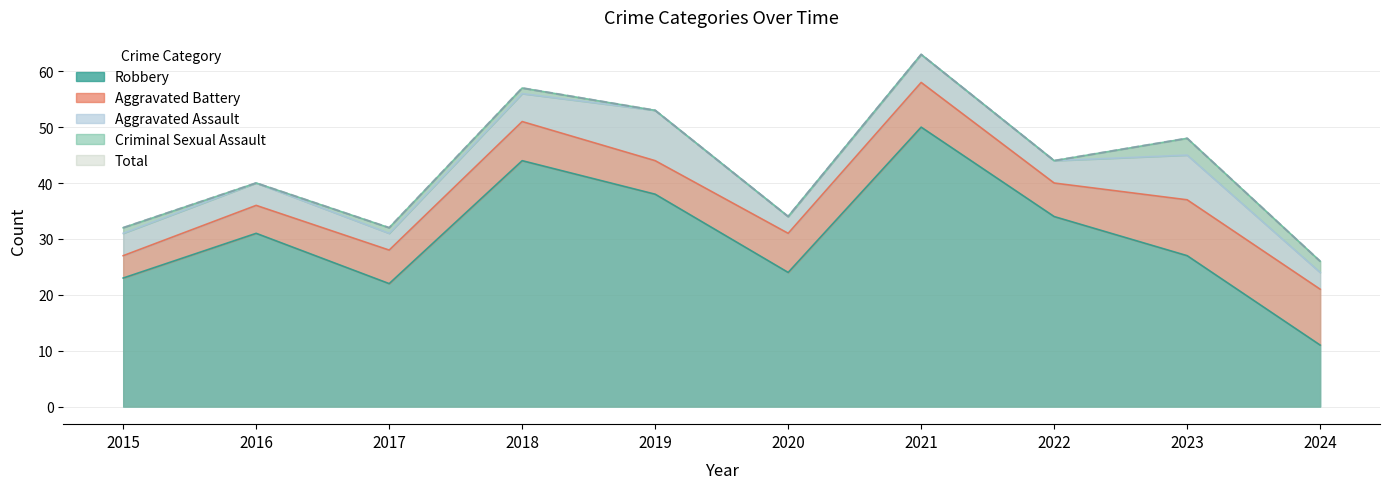

What is the average value of the Robbery series?

30